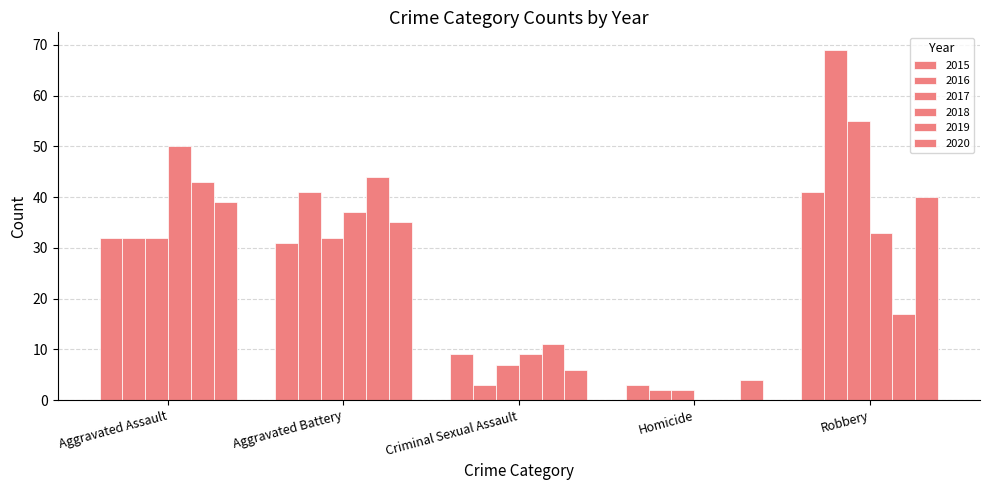

How many groups of bars are there?

5